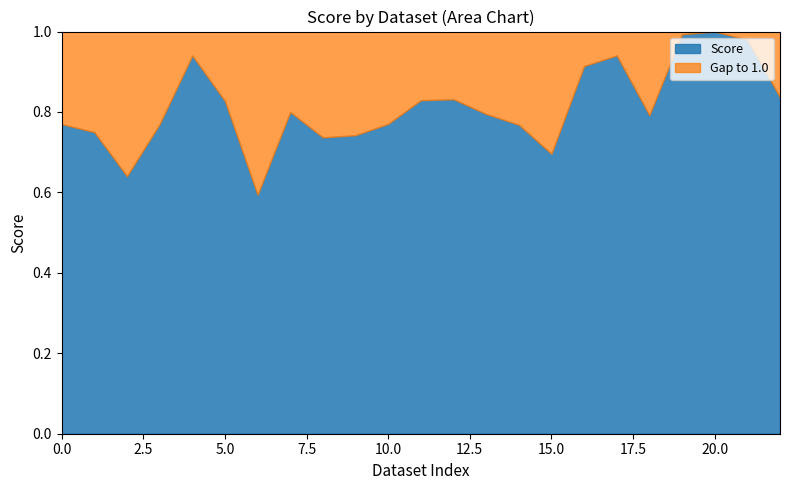

What are all the series names shown in the legend?

Score, Gap to 1.0